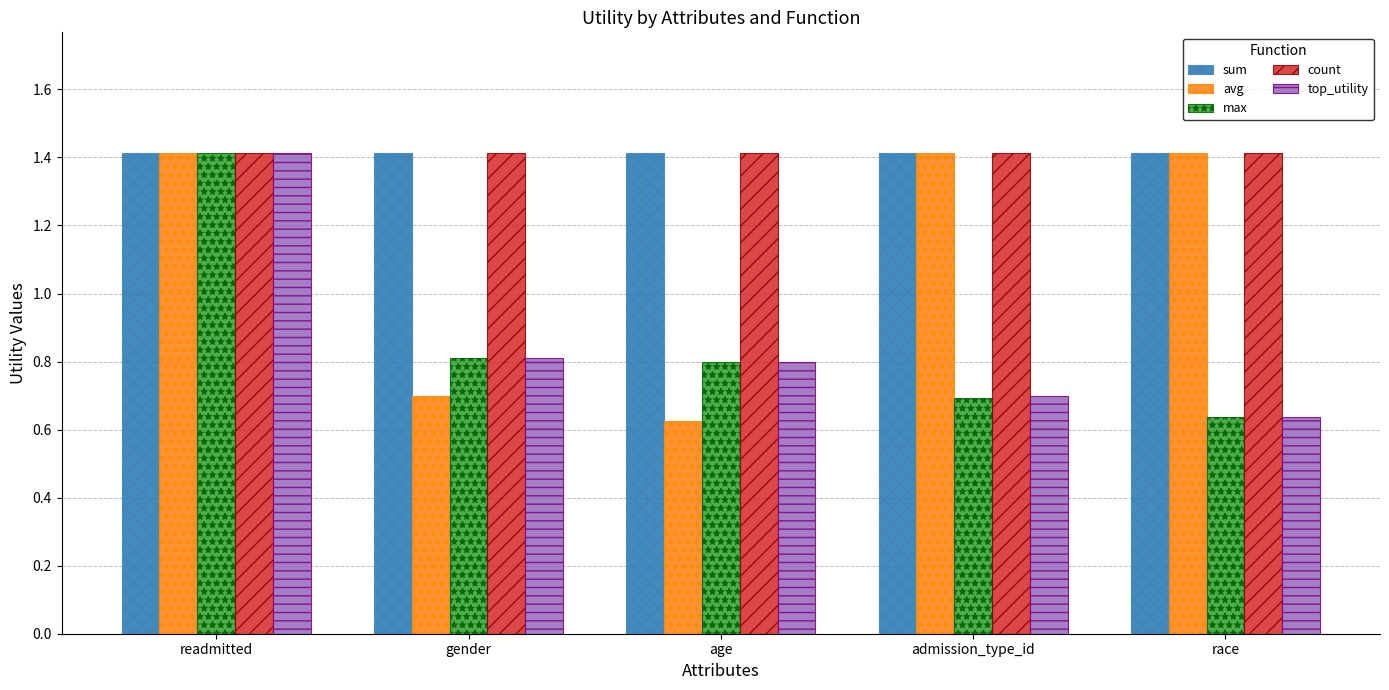

How many groups of bars are there?

5